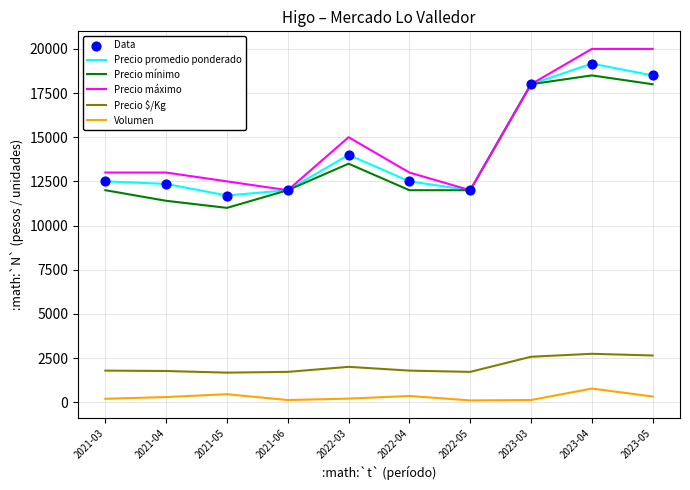

At which category is the sum across all series the highest?

2023-04